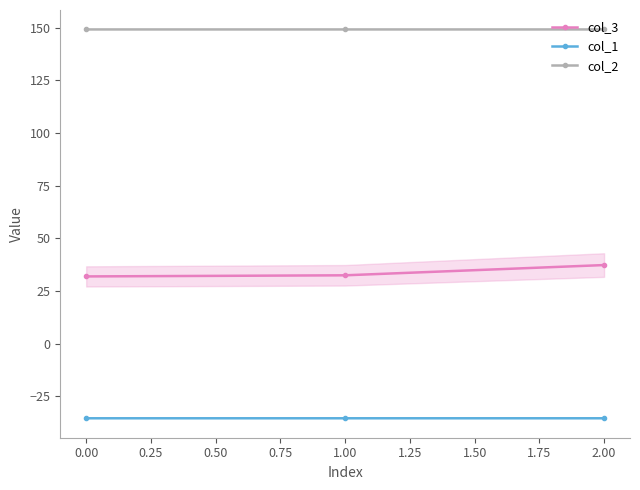

What is the value of the col_3 point at the 2nd from the left?

32.5